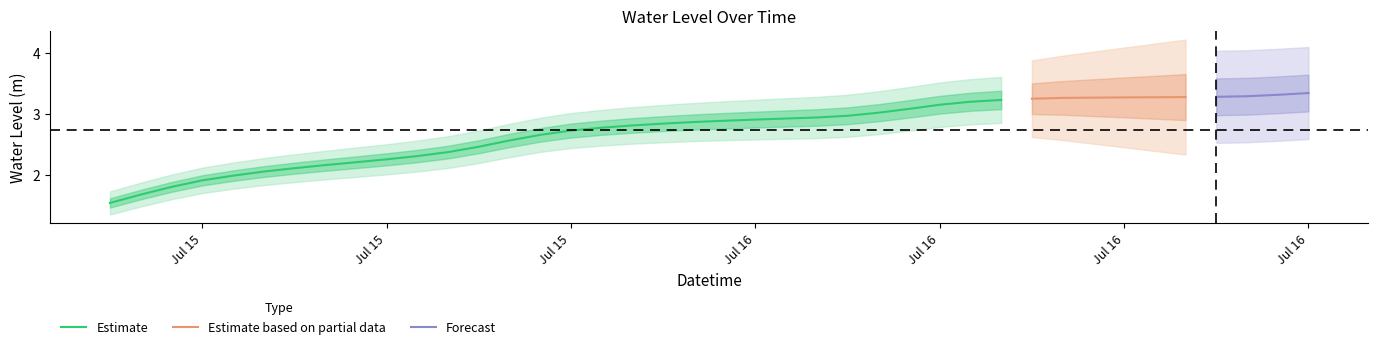

What is the label of the 5th point from the right?

2024-07-16 17:00:00